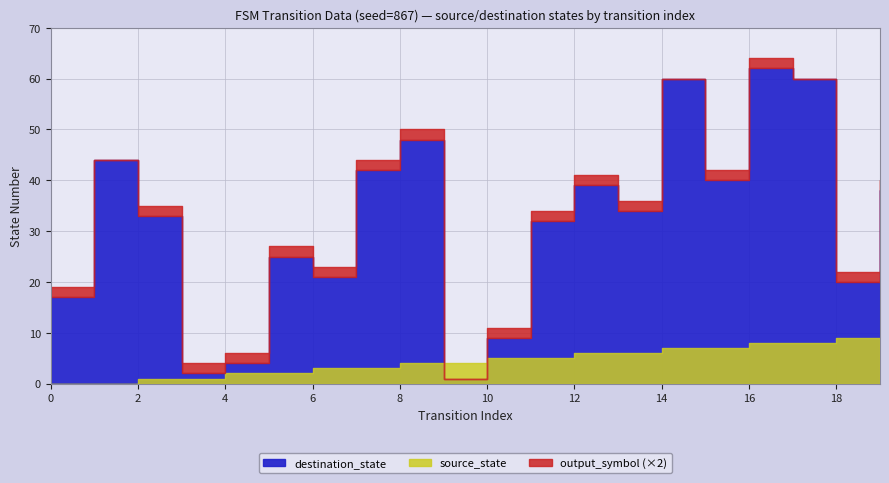

True or false: source_state and destination_state intersect in this chart.

True